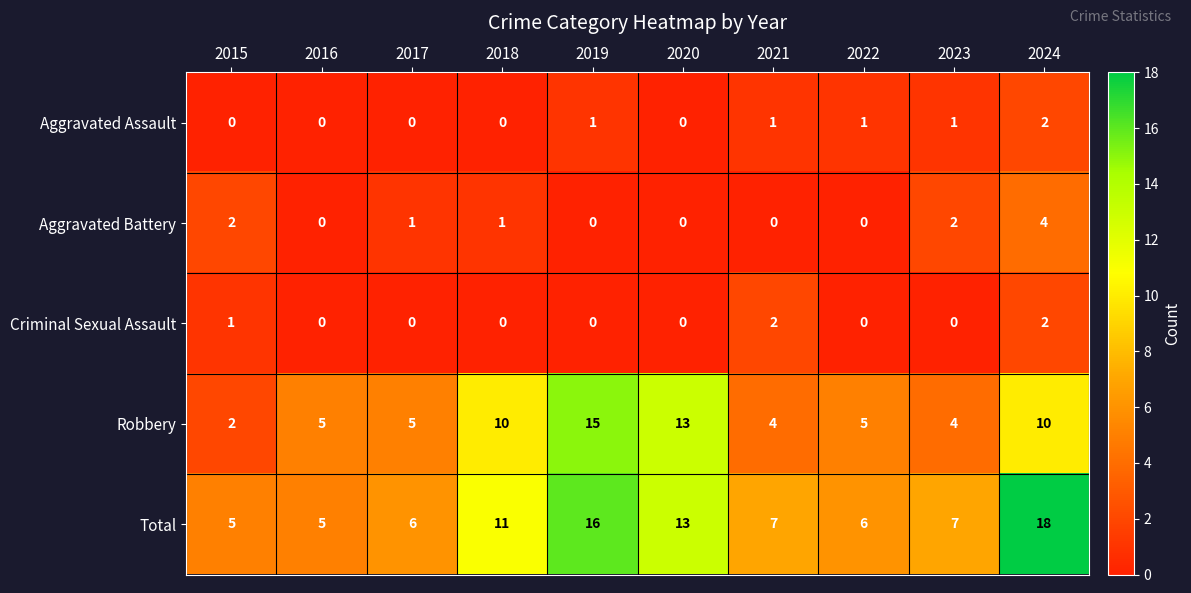

What is the spread (max minus min) of values at 2022?

6